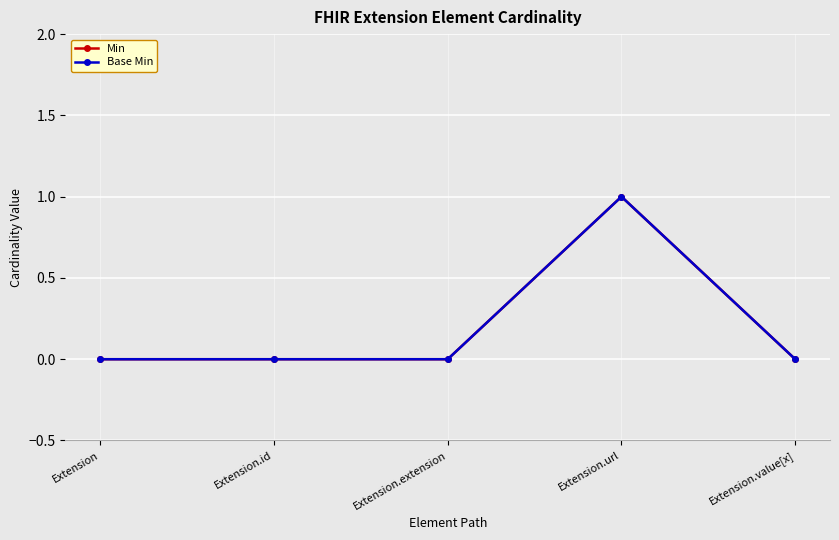

What is the difference between the Base Min values at Extension.id and Extension.url?

1